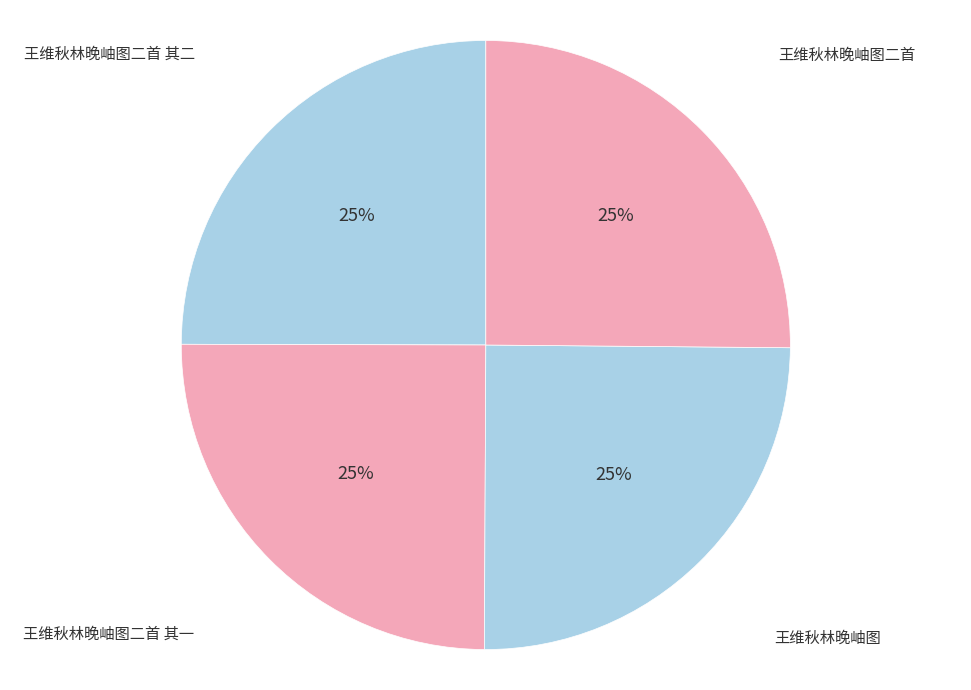

Count the number of slices in the pie.

4